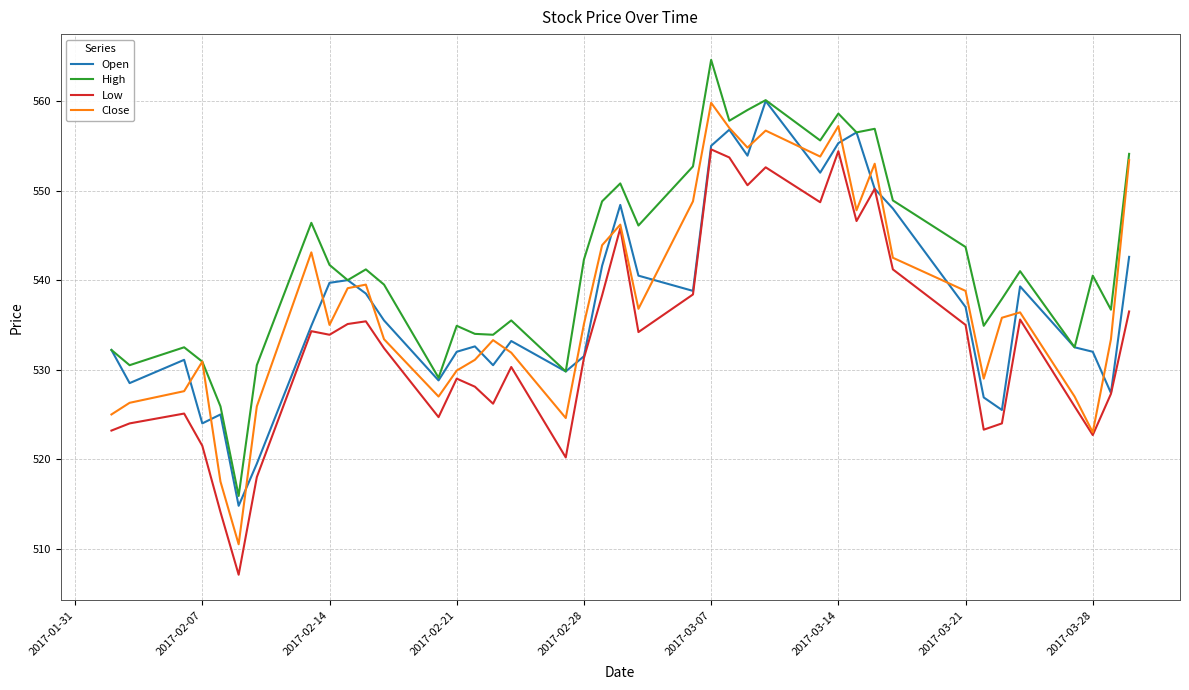

What is the minimum value shown in the chart?

507.1